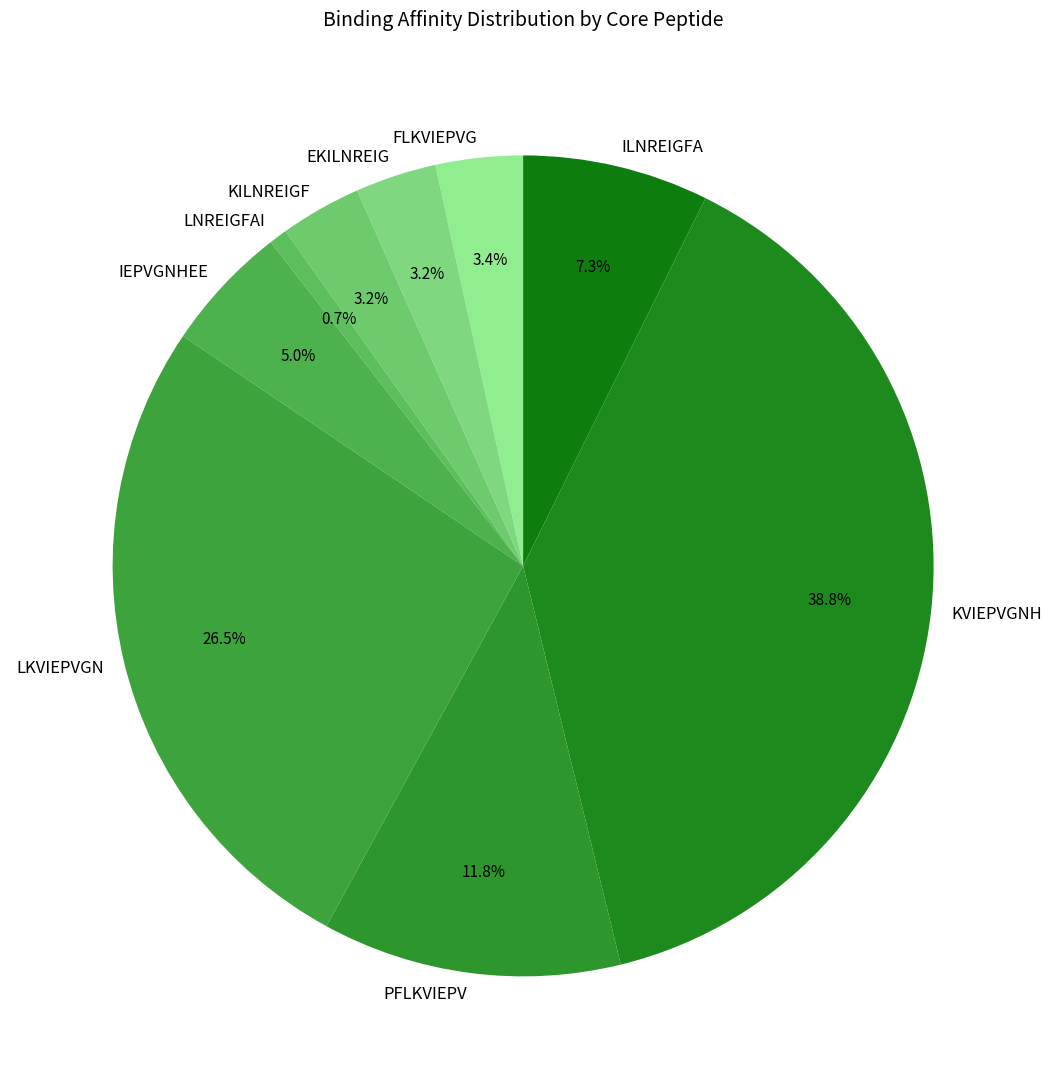

What portion of the pie excludes EKILNREIG?

96.8%